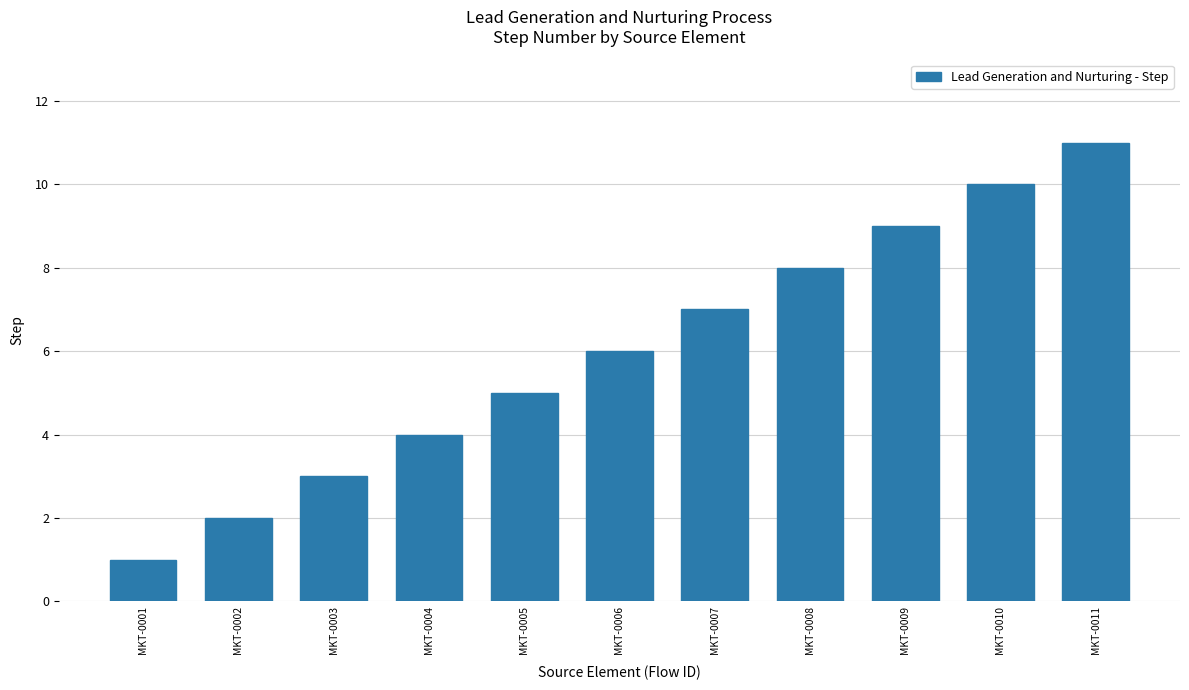

How many bars are there in total?

11